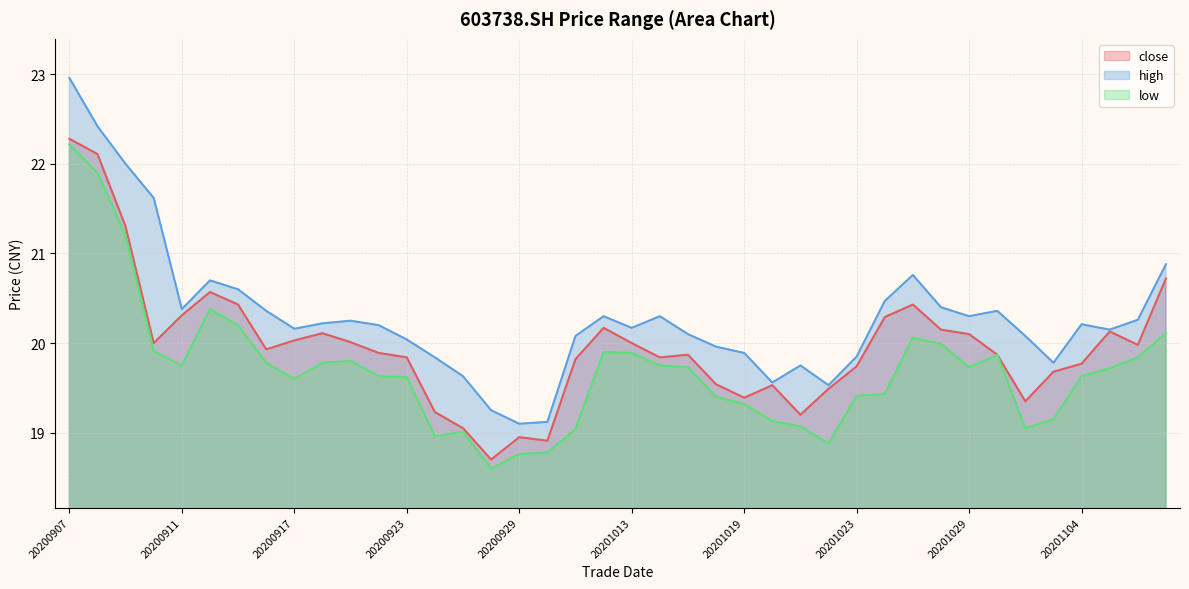

At which label does low reach its minimum?

20200928